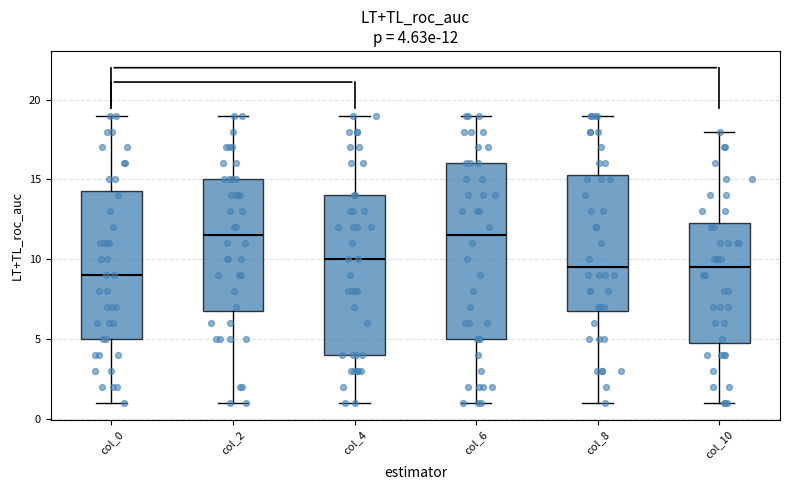

Which box's median line is the lowest?

col_0